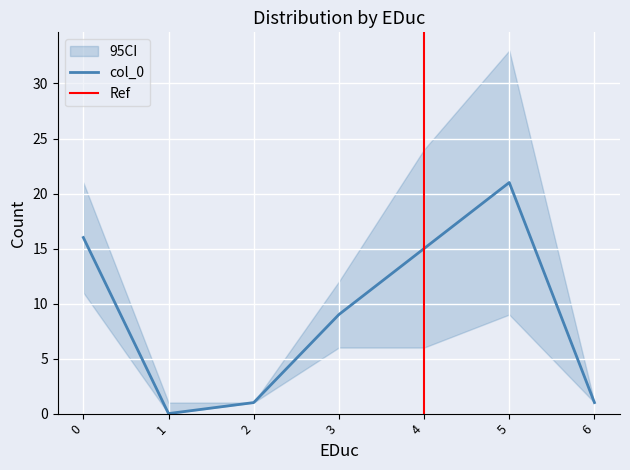

The value of col_0 at 3 is 9. True or false?

True